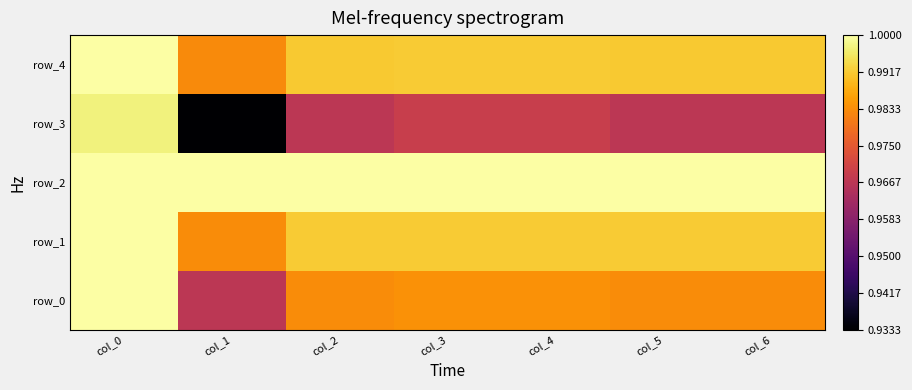

What is the total value across all series at col_1?

4.9